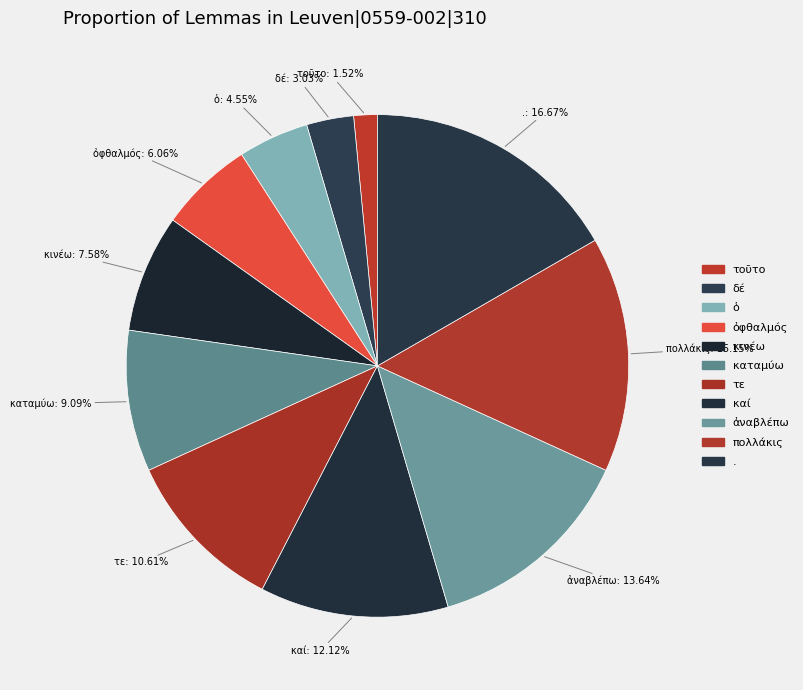

What is the smallest slice in the pie chart?

τοῦτο